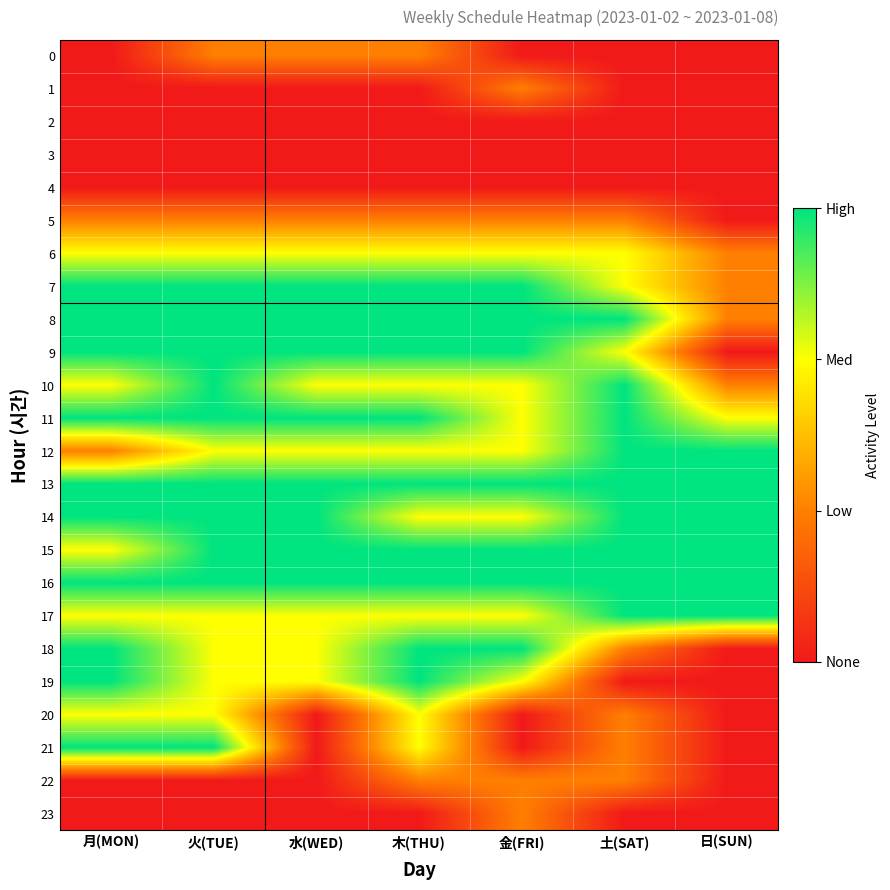

Rank the series at 土(SAT) from lowest to highest value.

0, 1, 2, 3, 4, 19, 23, 5, 18, 20, 21, 22, 6, 7, 9, 8, 10, 11, 12, 13, 14, 15, 16, 17